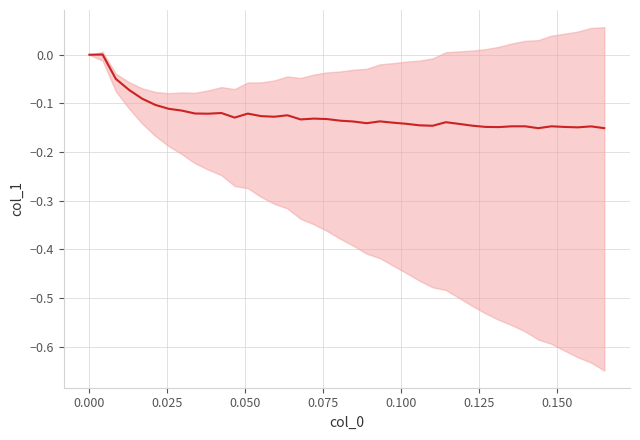

How many positive values are there?

1